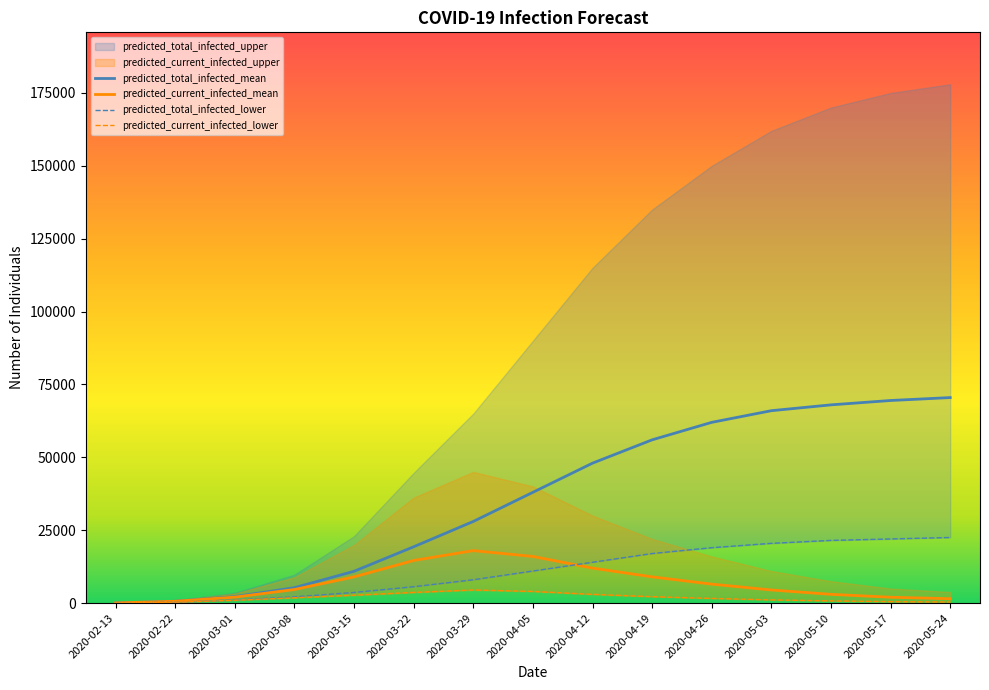

What is the sum of all predicted_current_infected_mean values?

103467